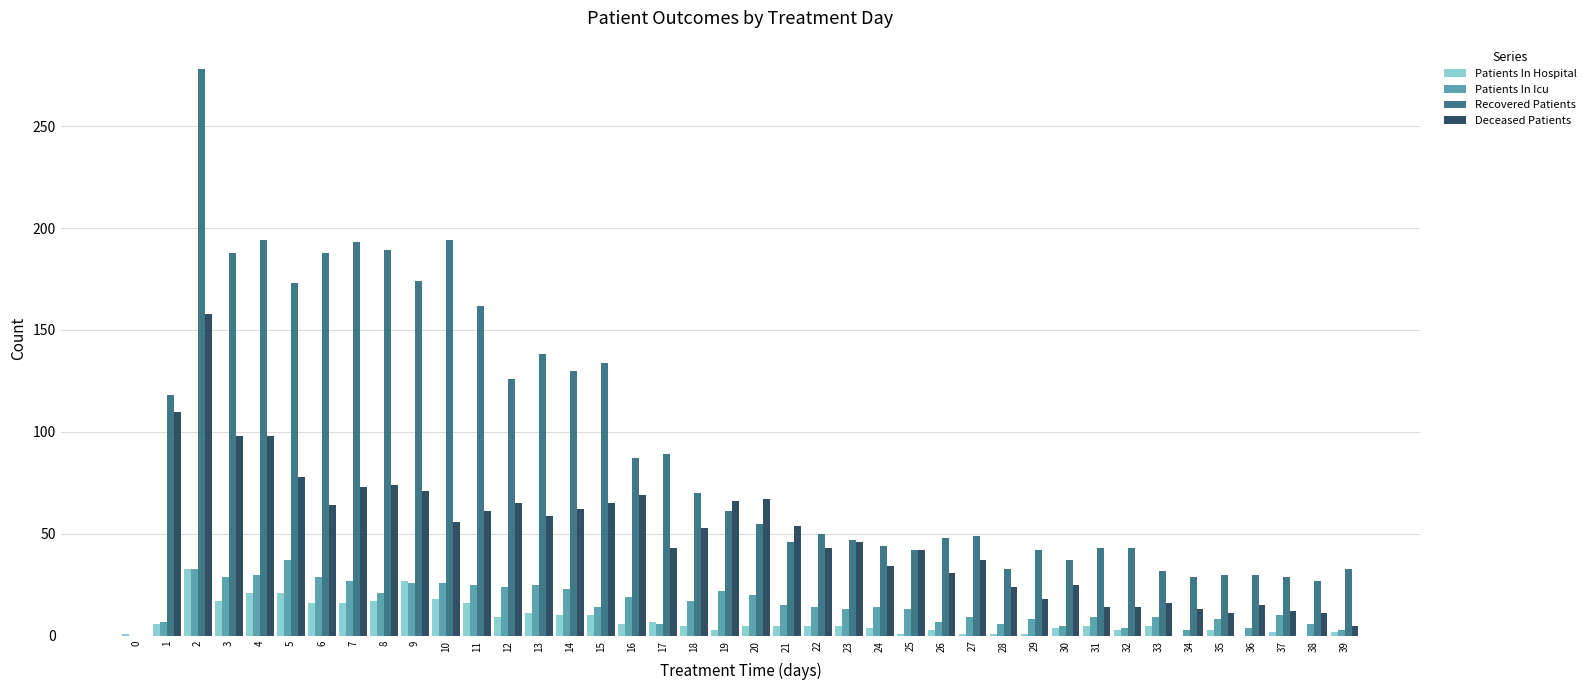

What is the total value across all series at 28?

64